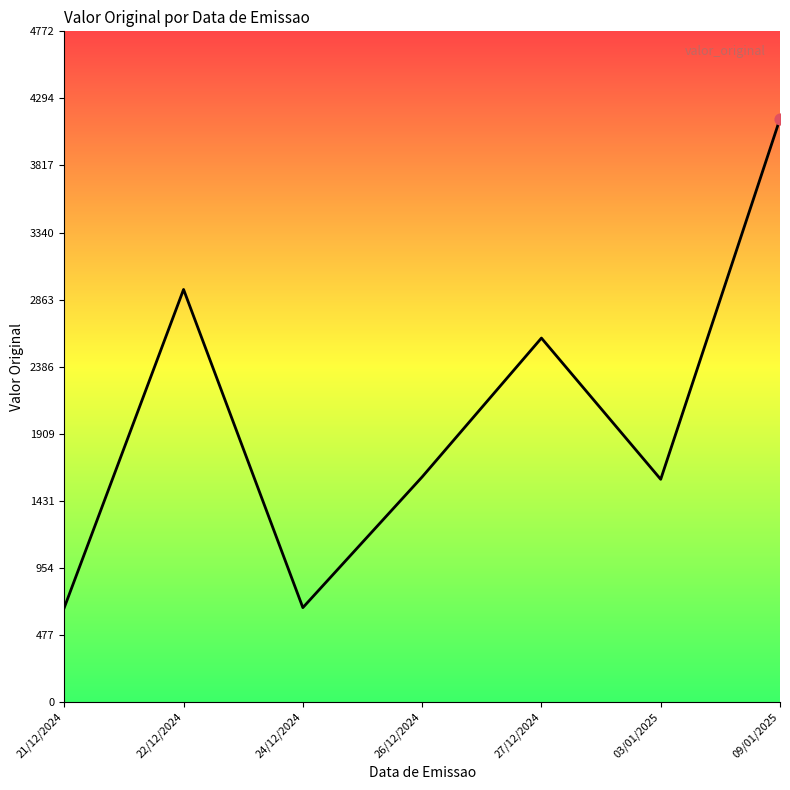

Approximately how many times larger is the value at 09/01/2025 compared to 21/12/2024?

6.2